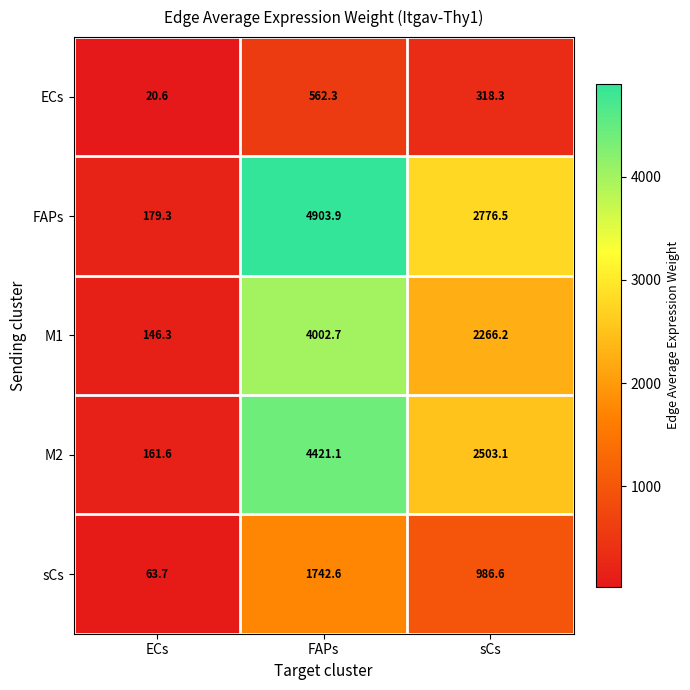

How many series are shown in this chart?

5